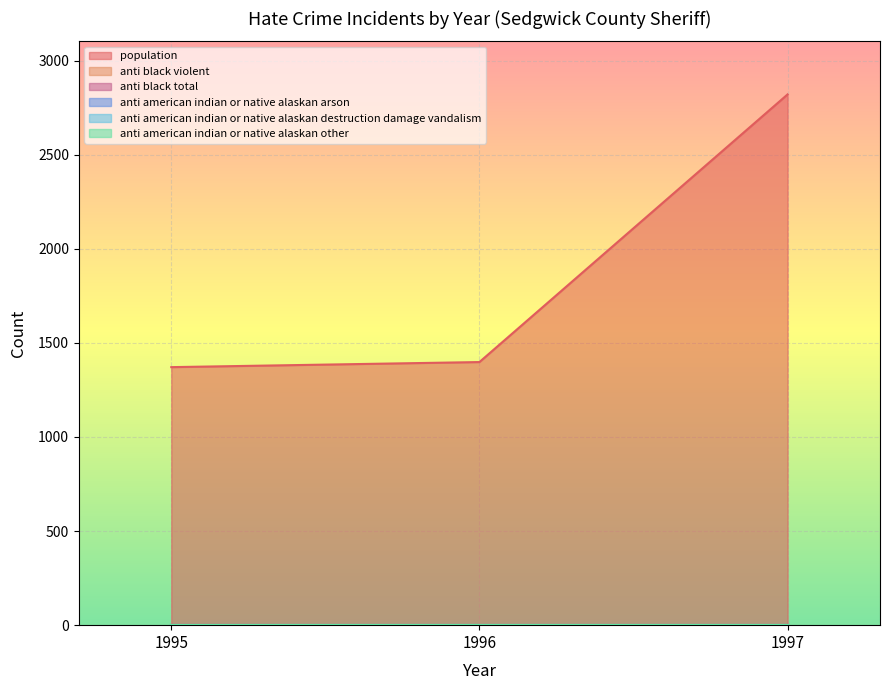

Is the value of anti_black_violent at 1997 greater than the value of population at 1997?

No